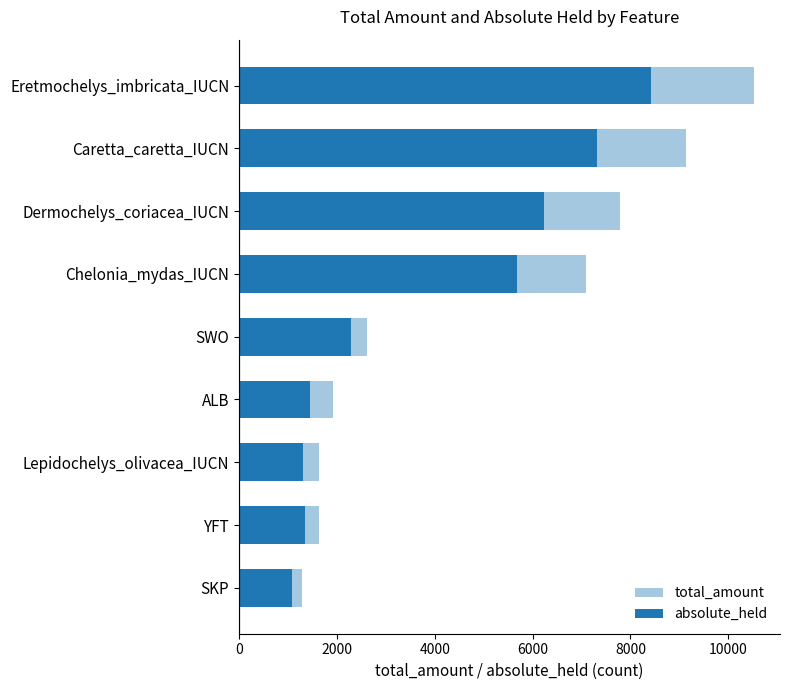

Reading left to right, extract all data points from this chart.

total_amount: 1291	1628	1639	1922	2621	7100	7792	9143	10529
absolute_held: 1085	1356	1312	1457	2298	5680	6234	7315	8424